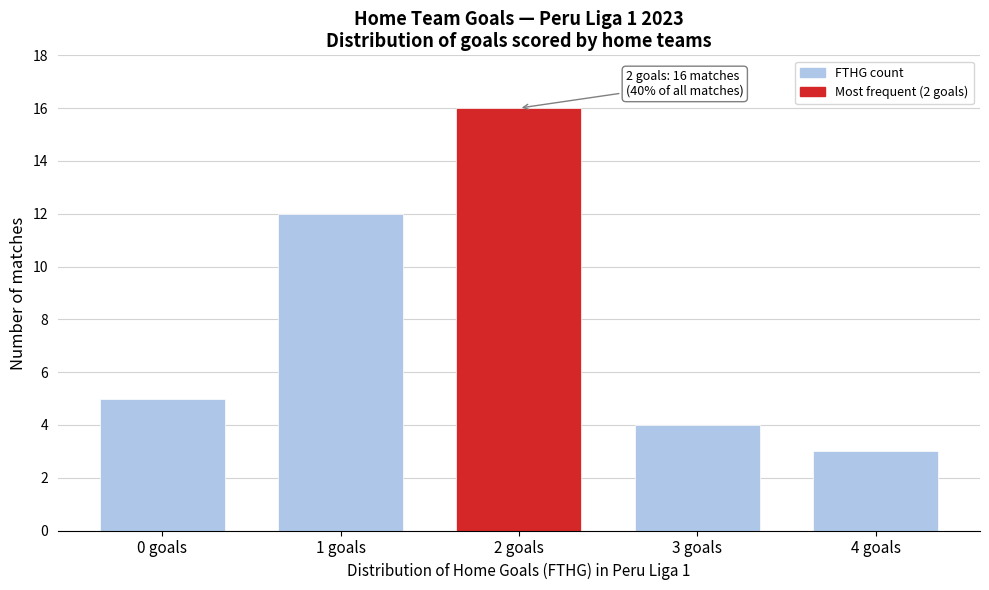

Reading left to right, list all the values displayed in this chart.

0 goals=5	1 goals=12	2 goals=16	3 goals=4	4 goals=3